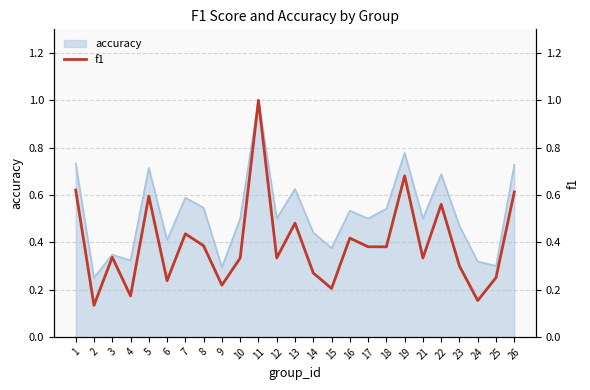

Reading right to left, what are all the values shown in this chart?

26=0.6	25=0.3	24=0.2	23=0.3	22=0.6	21=0.3	19=0.7	18=0.4	17=0.4	16=0.4	15=0.2	14=0.3	13=0.5	12=0.3	11=1.0	10=0.3	9=0.2	8=0.4	7=0.4	6=0.2	5=0.6	4=0.2	3=0.3	2=0.1	1=0.6